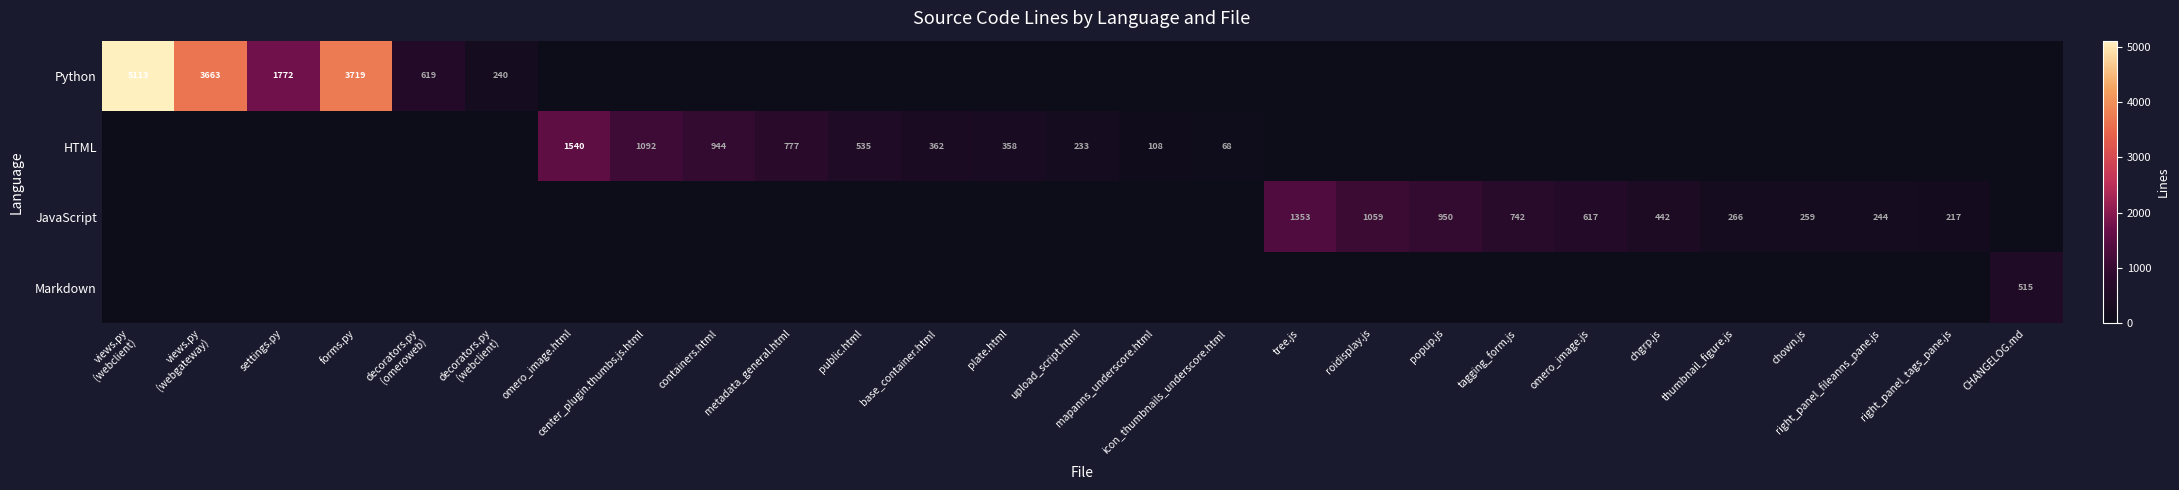

The value of Markdown at CHANGELOG.md is 756. True or false?

False